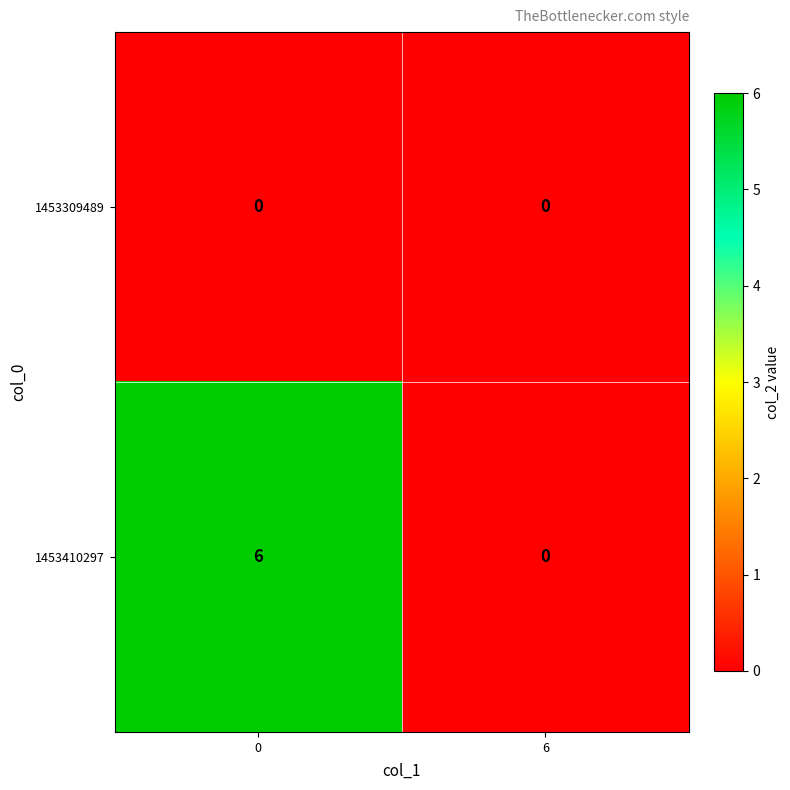

What is the difference between the maximum and minimum values in the 1453410297 series?

6